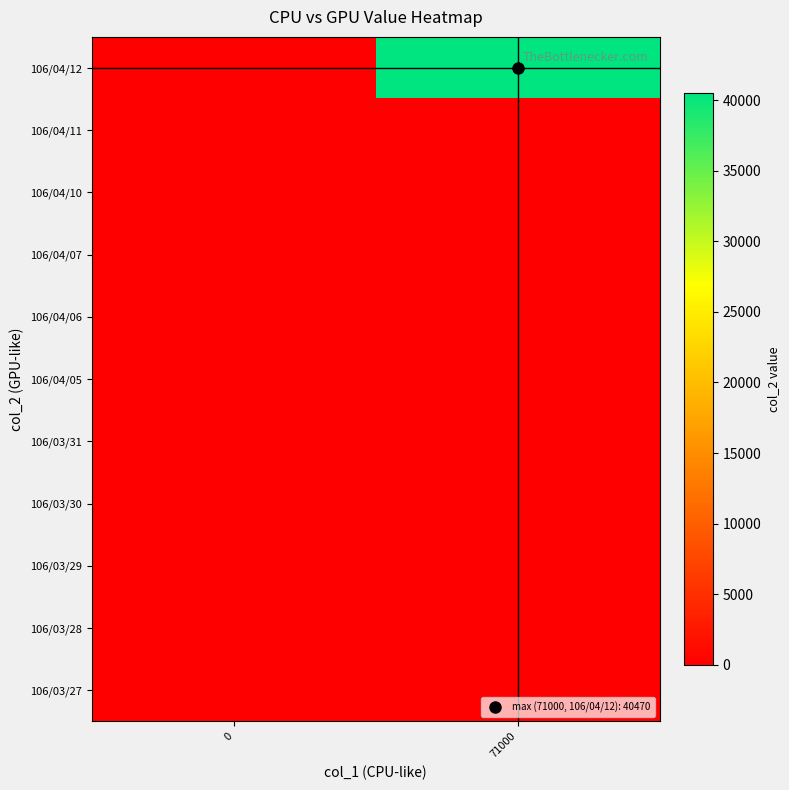

What is the total value across all series at 71000?

40470